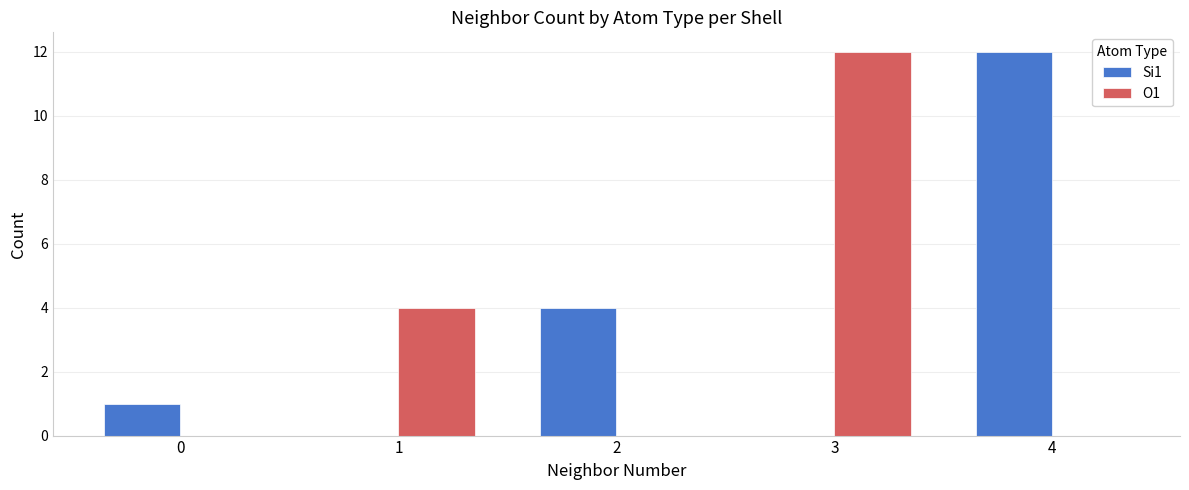

The value of O1 at 3 is 12. True or false?

True